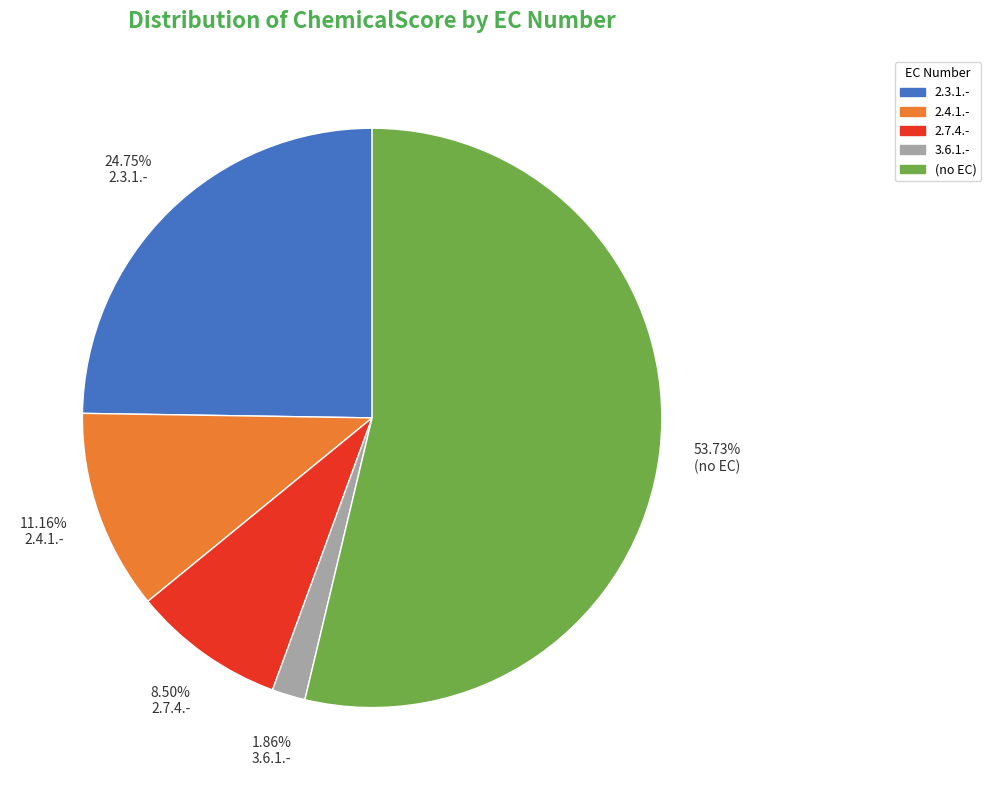

Is there a majority slice in this chart?

Yes